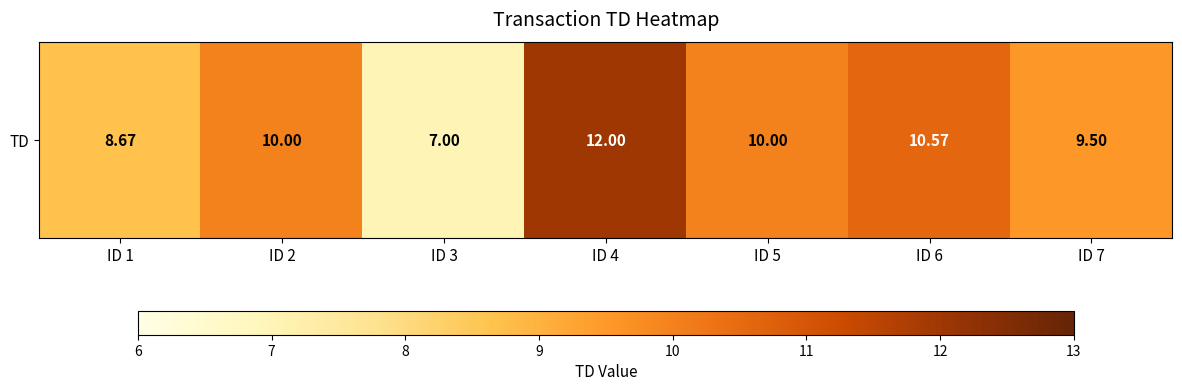

The chart shows a value of 8.0 at ID 4. True or false?

False